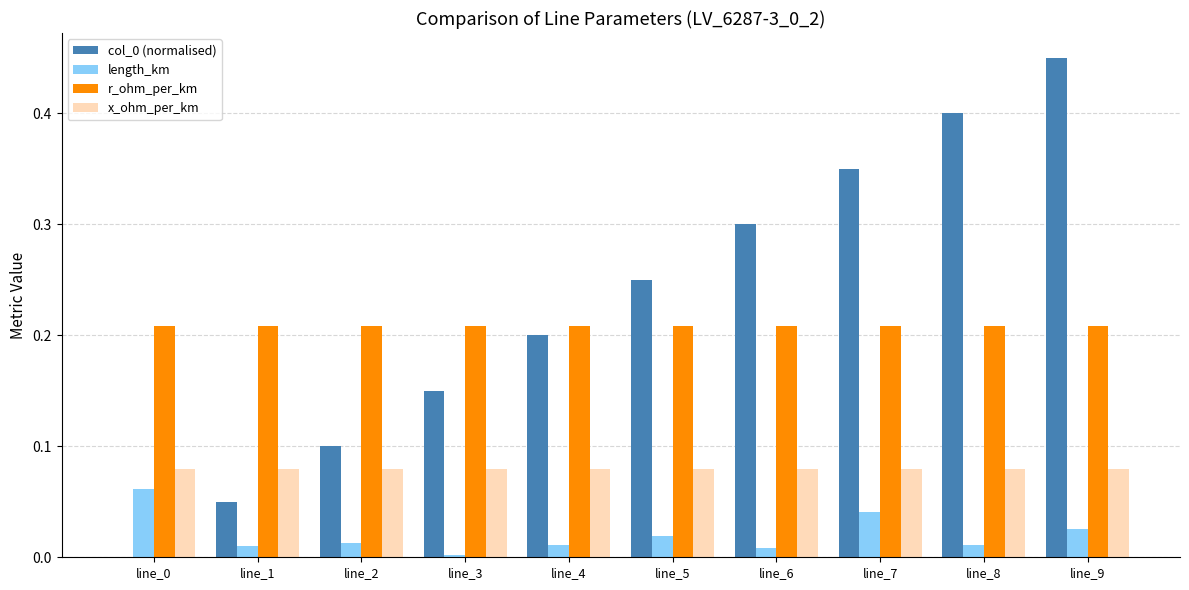

Are the bars horizontal?

No